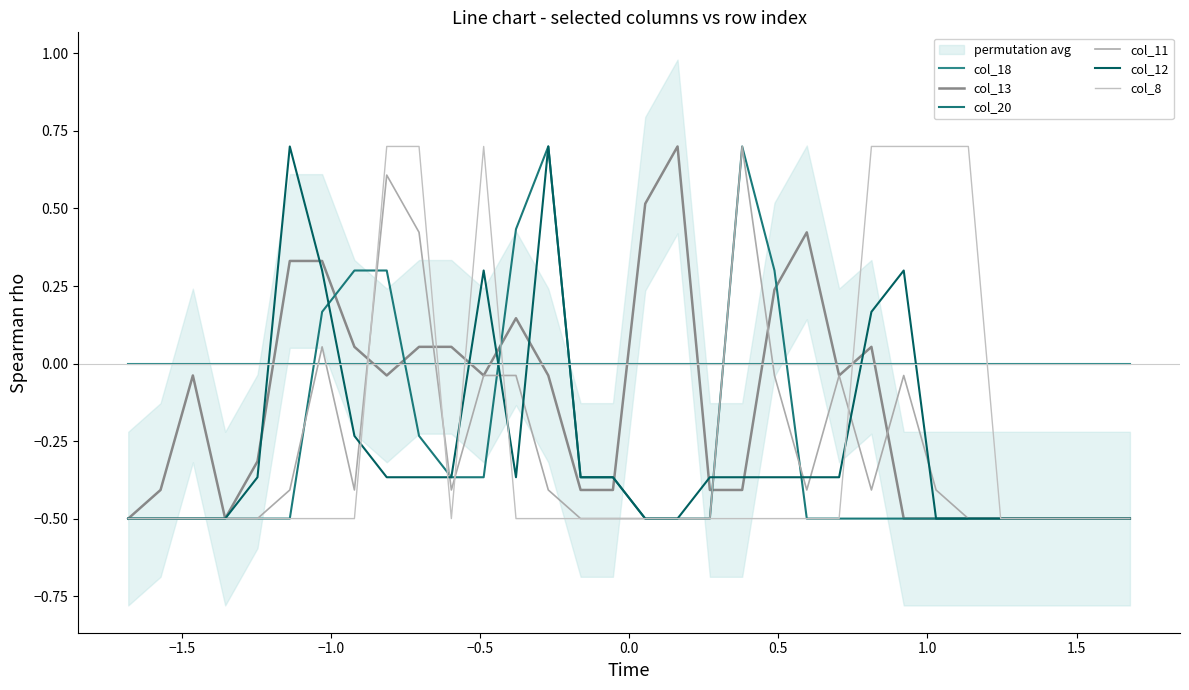

Is the value of col_11 at 19 greater than the value of col_13 at 1.5?

Yes